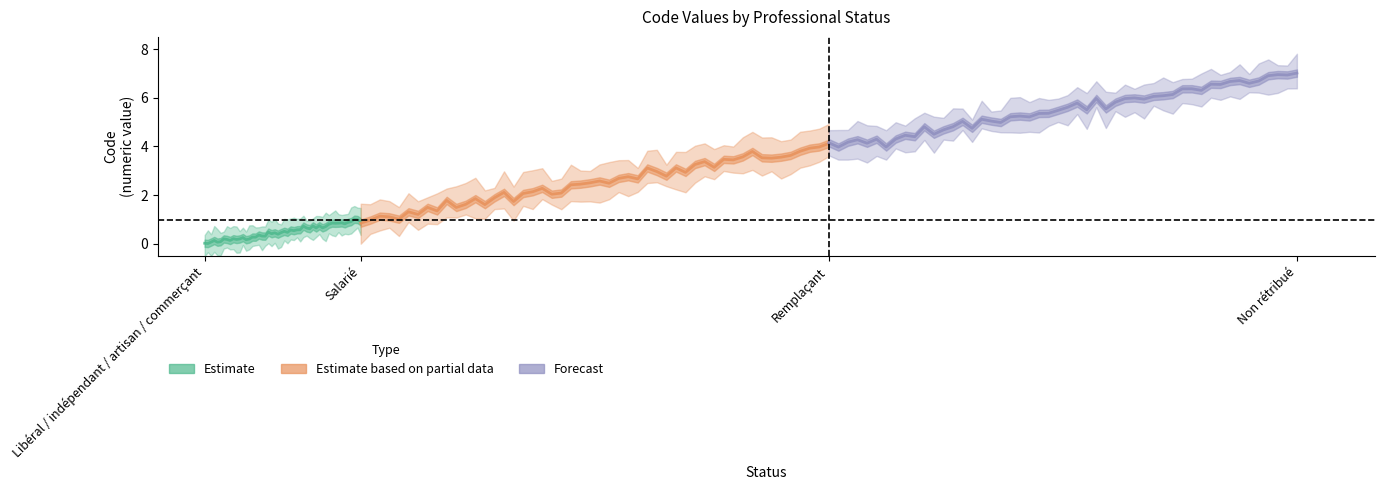

True or false: Estimate based on partial data and Forecast intersect in this chart.

False